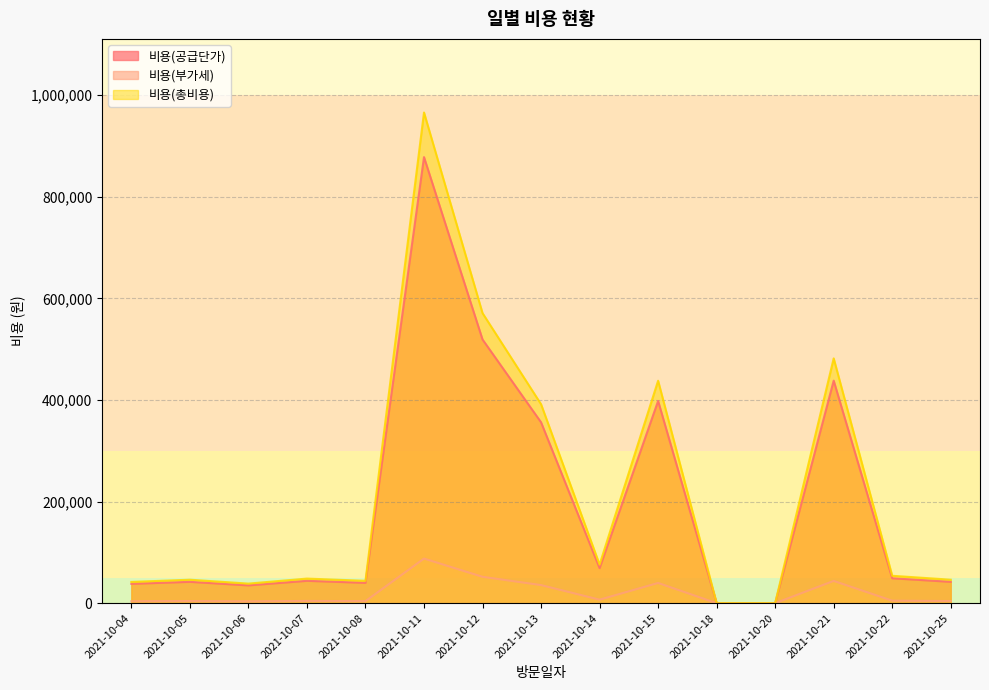

How many values in the 비용(총비용) series exceed 48400?

7